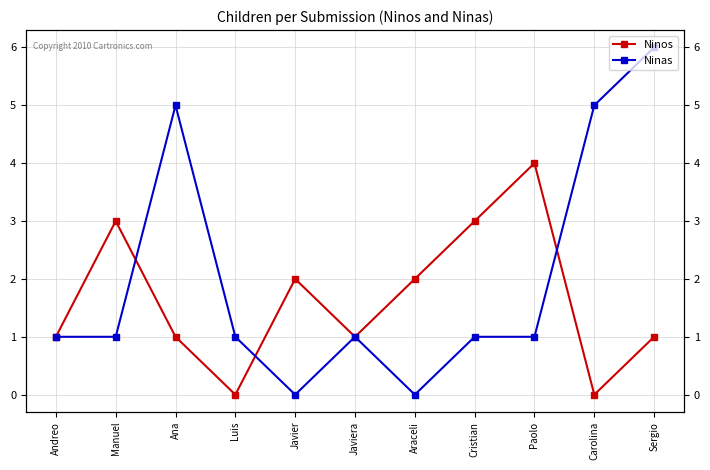

What is the label of the 6th point from the left?

Javiera